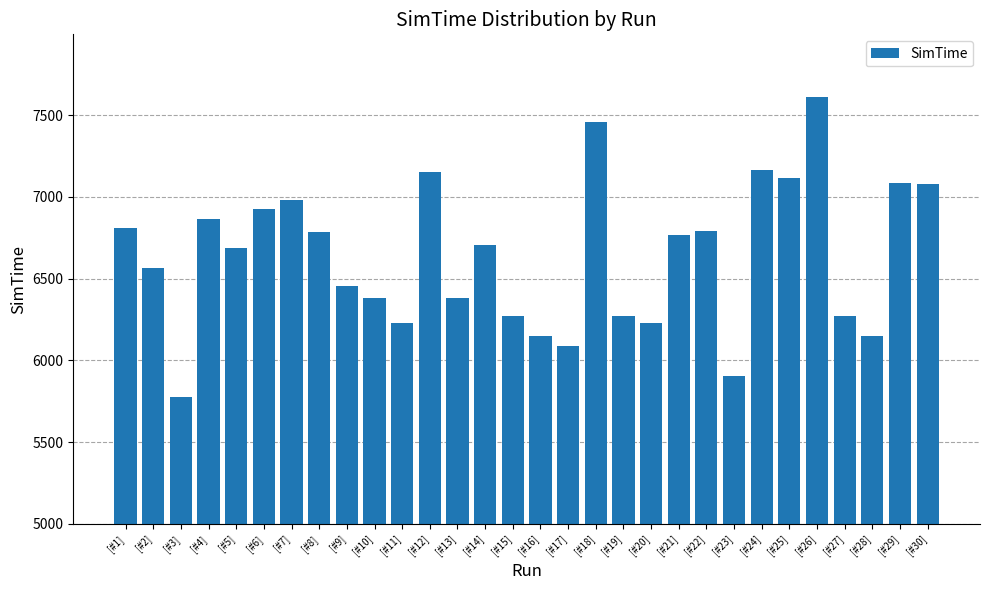

Which label corresponds to the smallest value in the chart?

[#3]